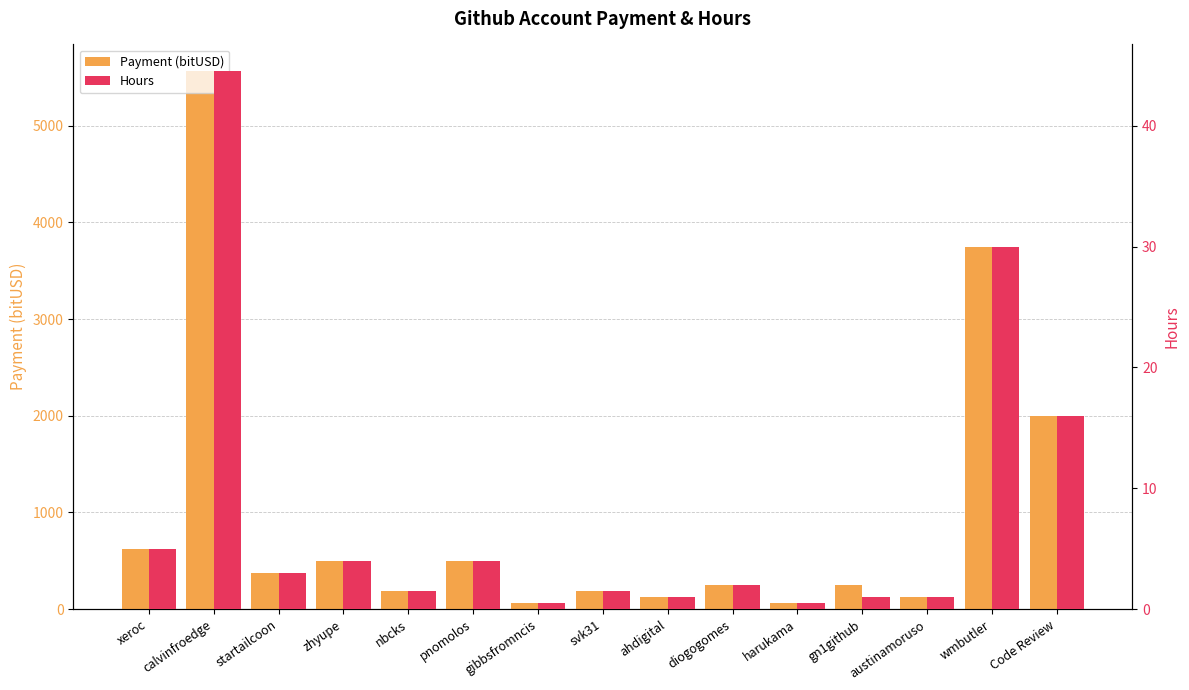

At which label is Payment (bitUSD) closest to 2812?

Code Review